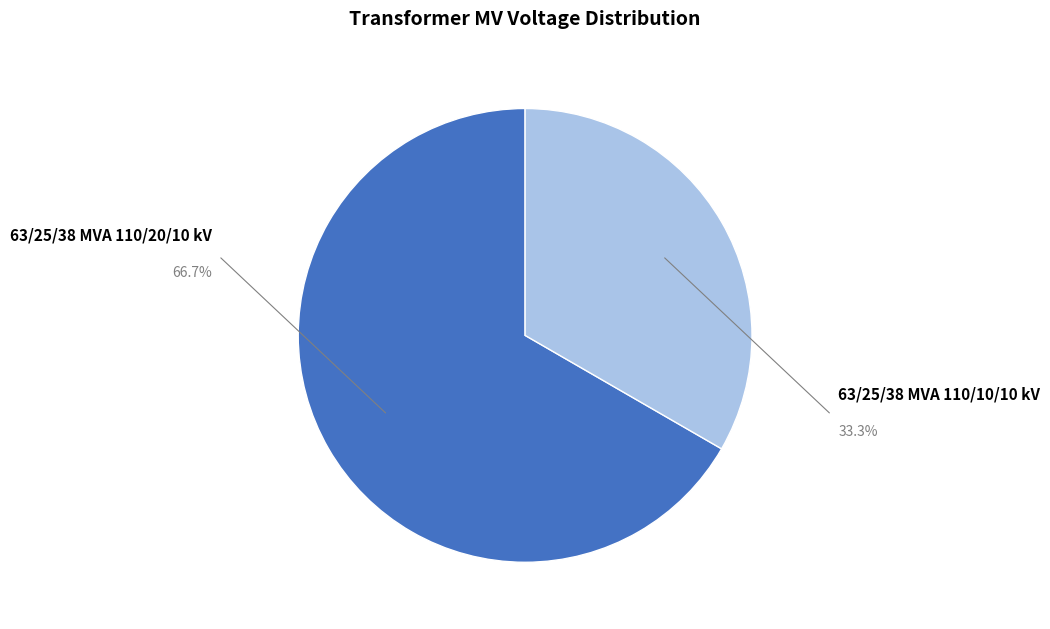

Is there a majority slice in this chart?

Yes